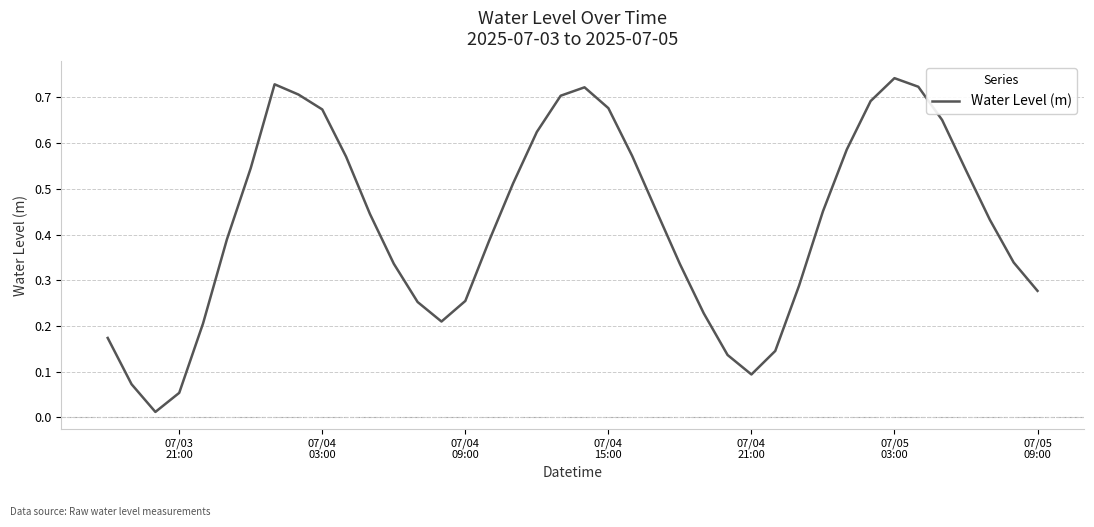

Is this an area chart (filled region under the line)?

No